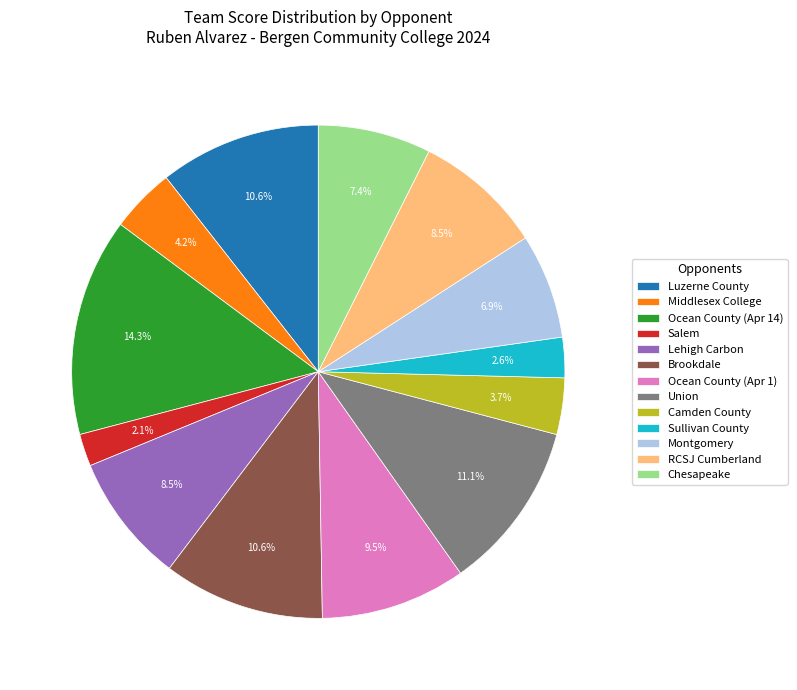

To the nearest percent, what is the difference between the largest and smallest slice percentages?

12%